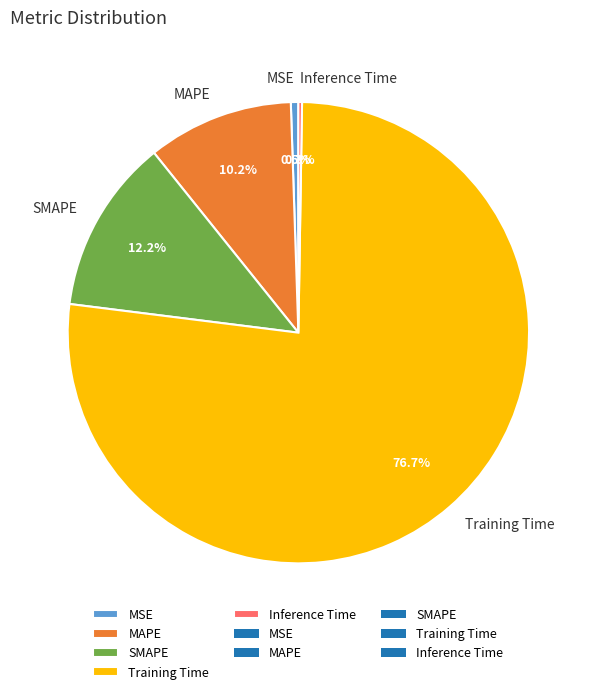

What percentage do MSE and Training Time together represent?

77.3%